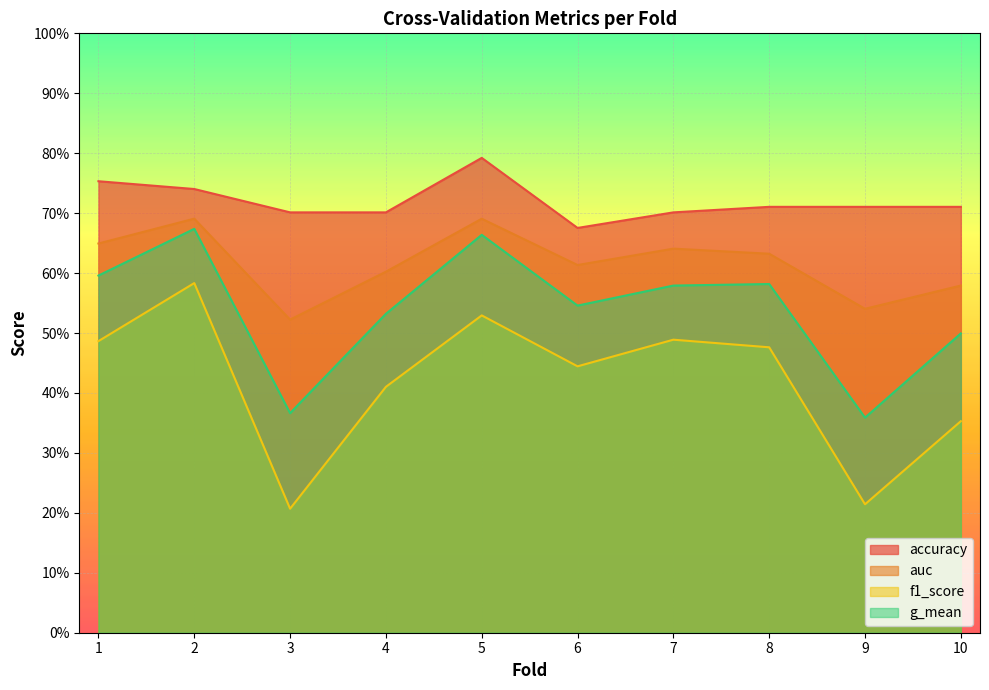

How many data points does each series have?

10